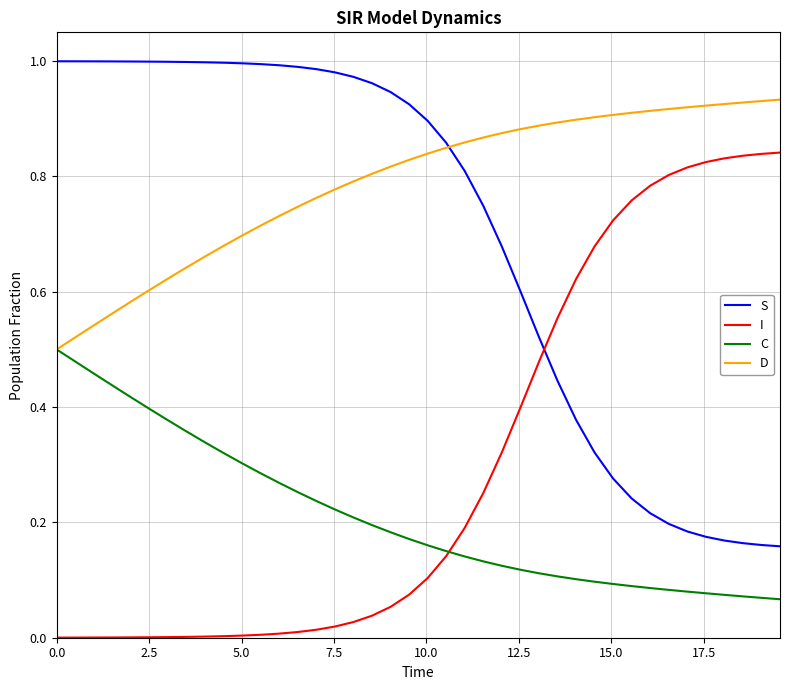

Which series has the largest total across all categories?

D